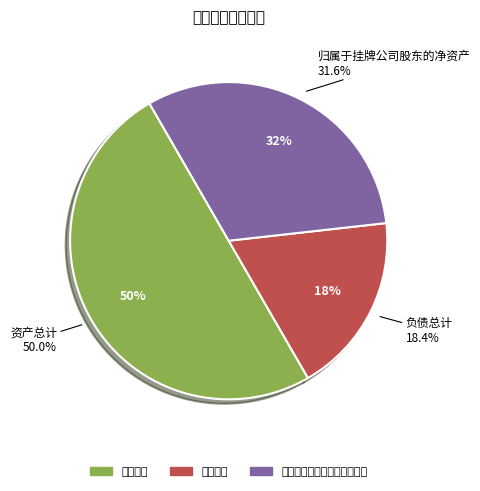

Rank the categories by value from lowest to highest.

负债总计, 归属于挂牌公司股东的净资产, 资产总计